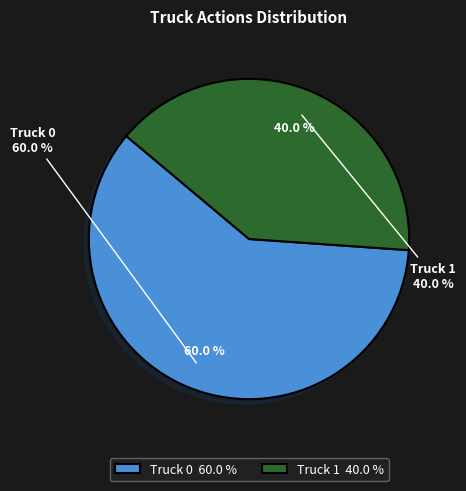

Rank the categories by value from lowest to highest.

Truck 1, Truck 0